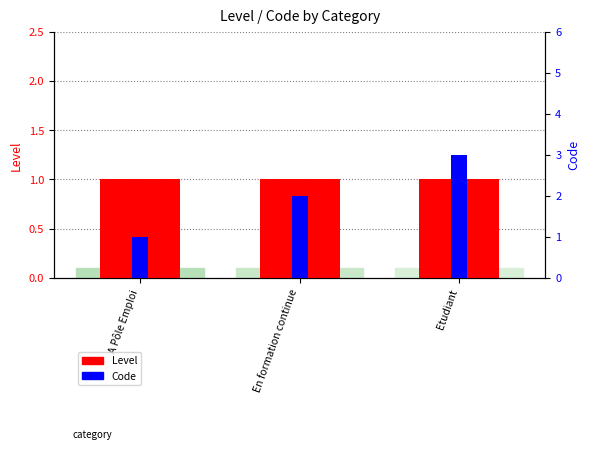

What is the sum of the Level values at Etudiant and En formation continue?

2